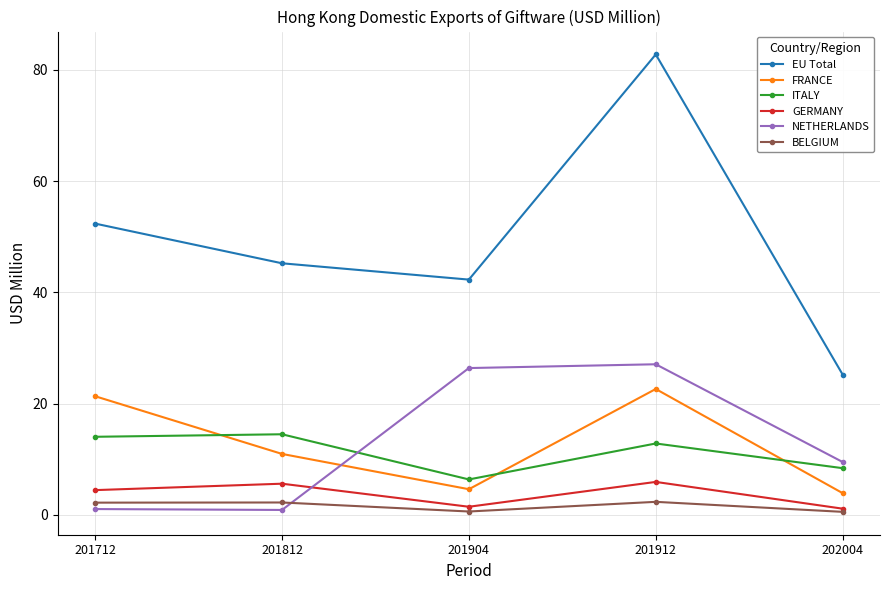

Is it true that ITALY equals 4.8 at 201812?

False